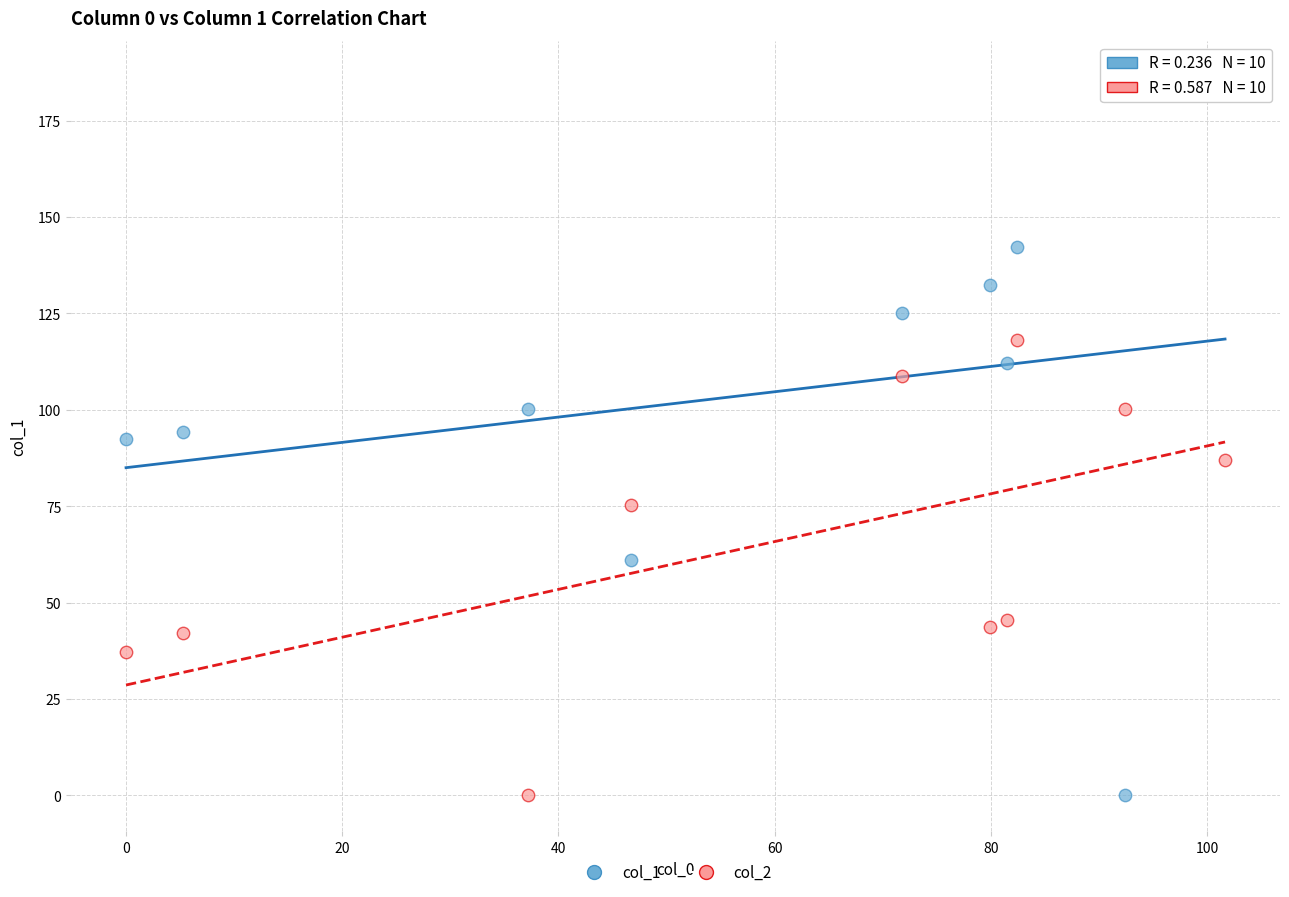

What are all the series names shown in the legend?

col_1, col_2